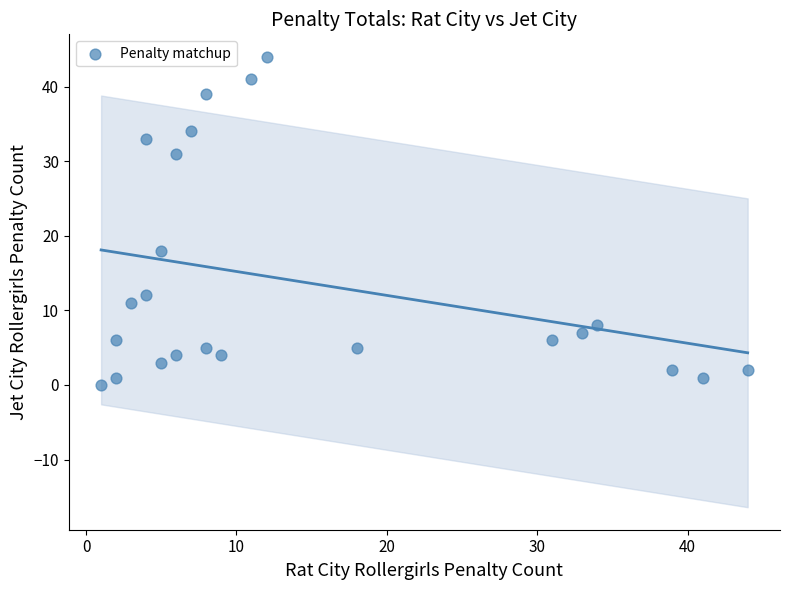

What is the range of Y values (max minus min)?

44